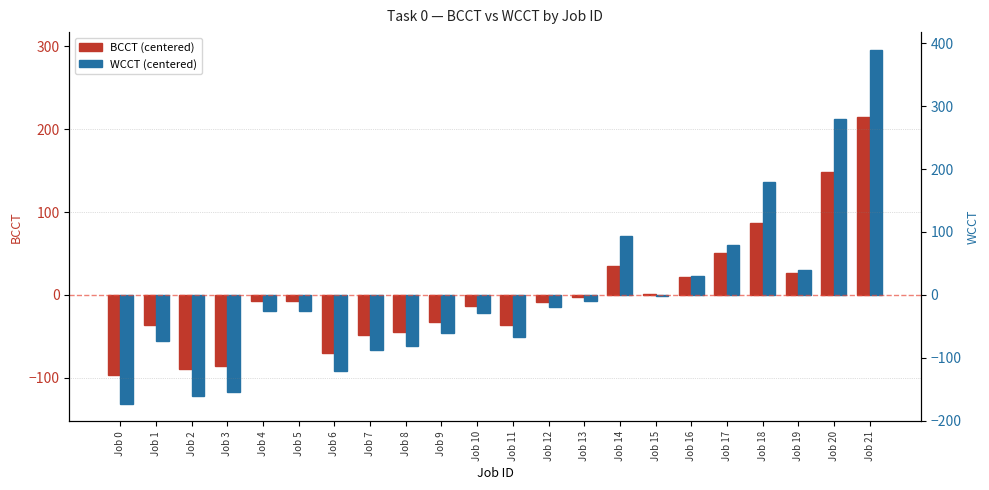

What are all the series names shown in the legend?

BCCT (centered), WCCT (centered)